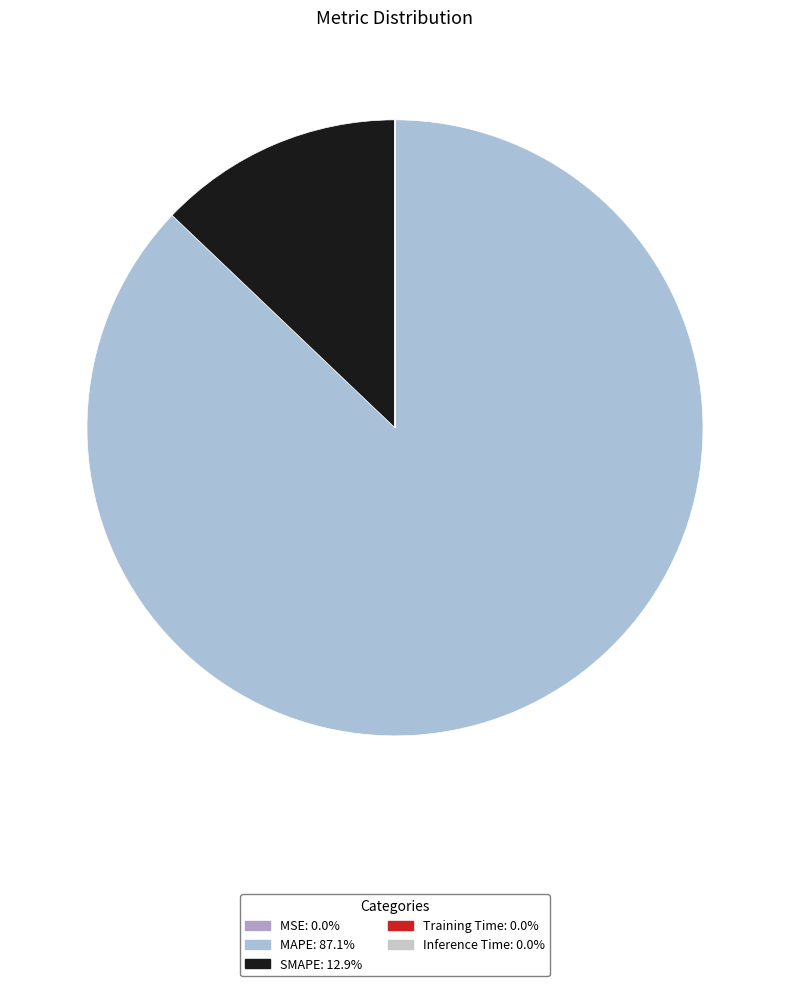

Rank the categories by value from highest to lowest.

MAPE, SMAPE, MSE, Training Time, Inference Time